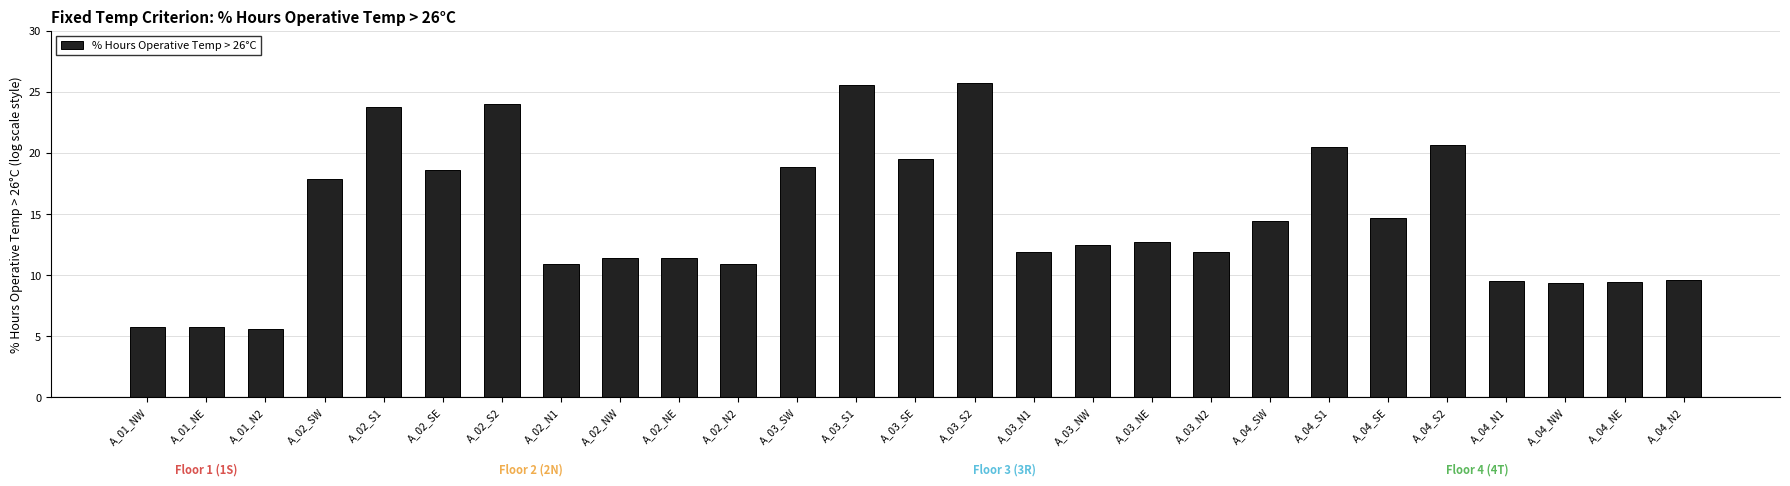

Approximately how many times larger is the value at A_02_S1 compared to A_04_NE?

2.5